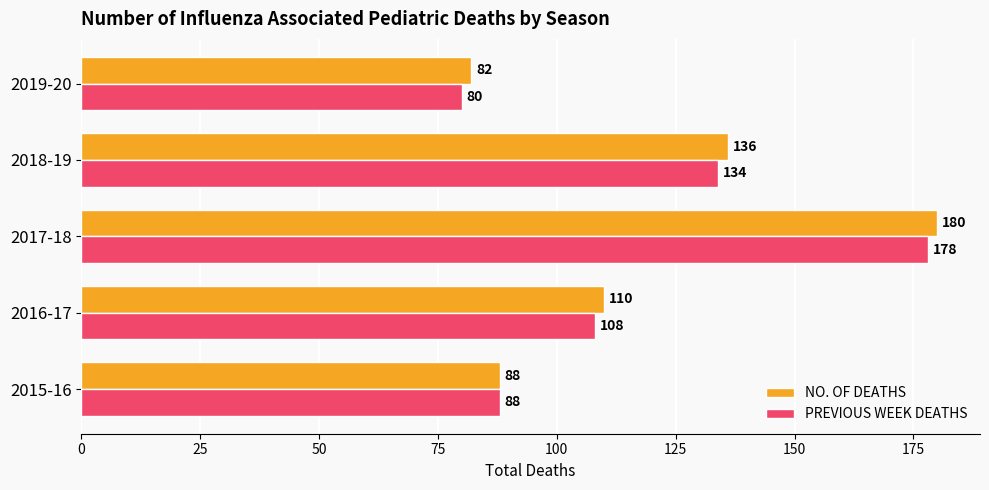

At which label is PREVIOUS WEEK DEATHS closest to 129?

2018-19